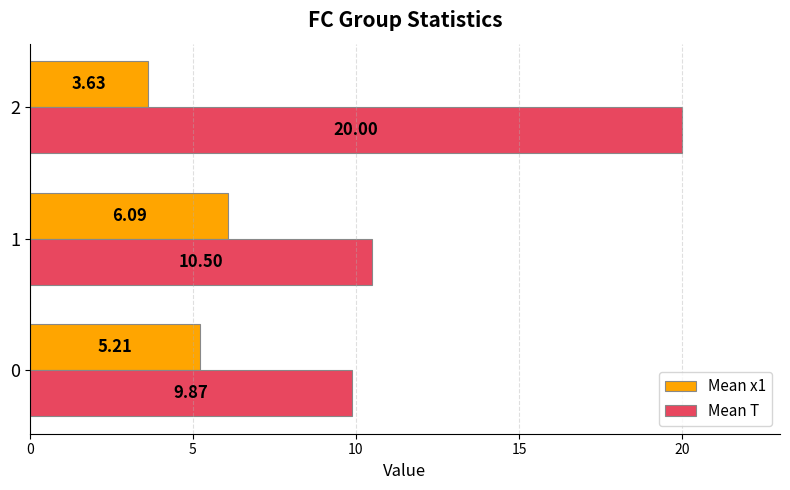

At how many categories does at least one series exceed 9?

3